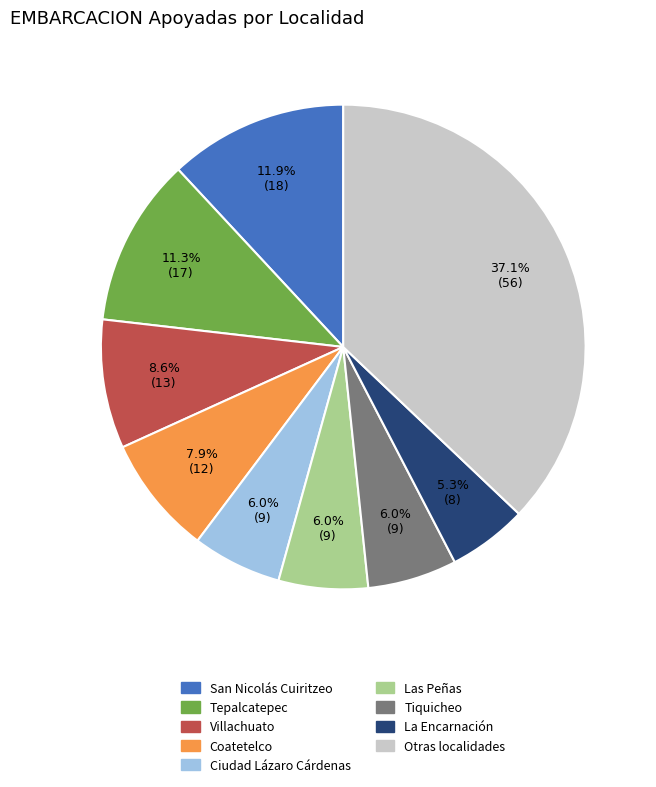

How many segments does this pie chart have?

9